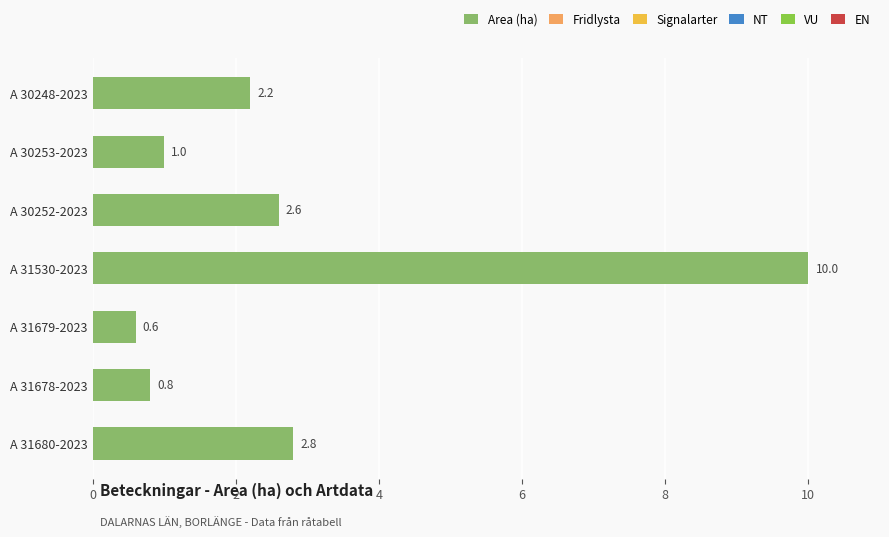

Between A 30253-2023 and A 30252-2023, which is larger?

A 30252-2023